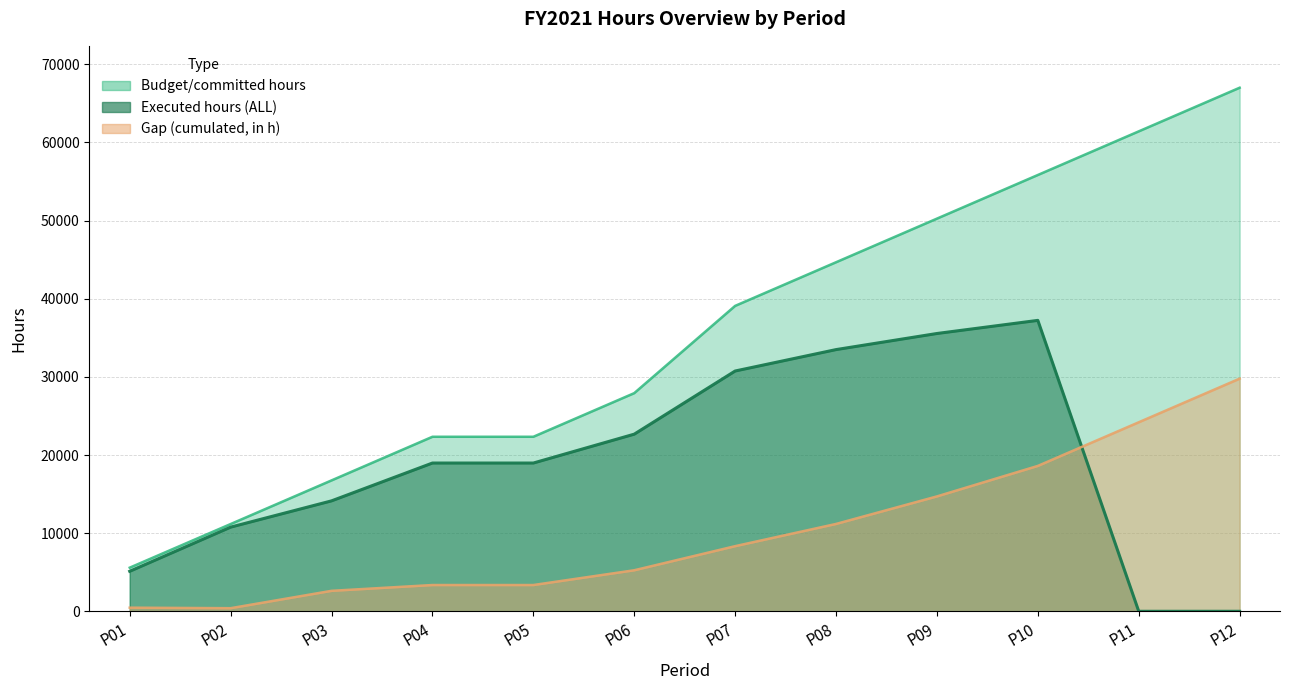

What are all the series names shown in the legend?

Budget/committed hours, Executed hours (ALL), Gap (cumulated, in h)